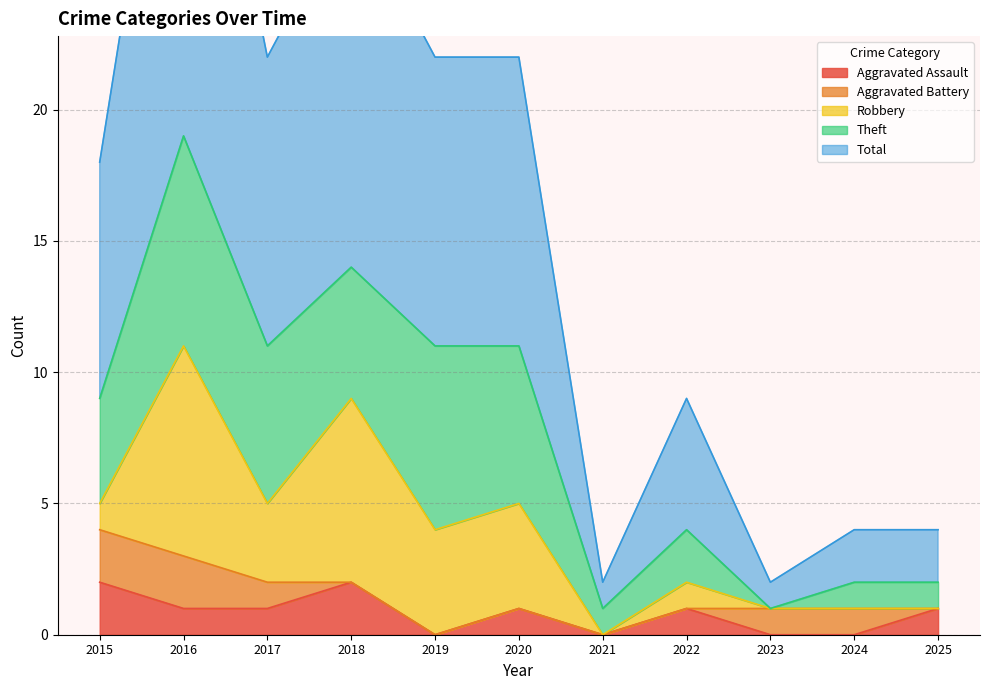

The Aggravated Assault series shows 0 at 2019. True or false?

True